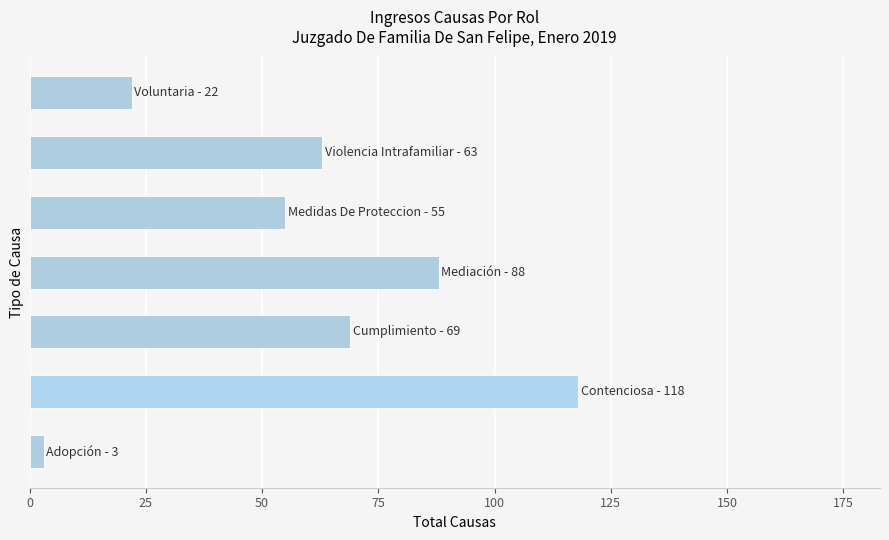

What is the difference between the maximum and minimum values?

115